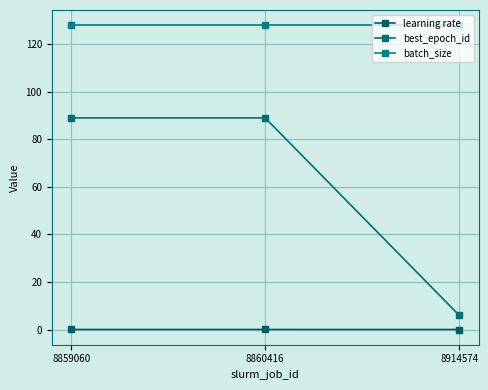

Where is batch_size nearest to the value 128?

8859060